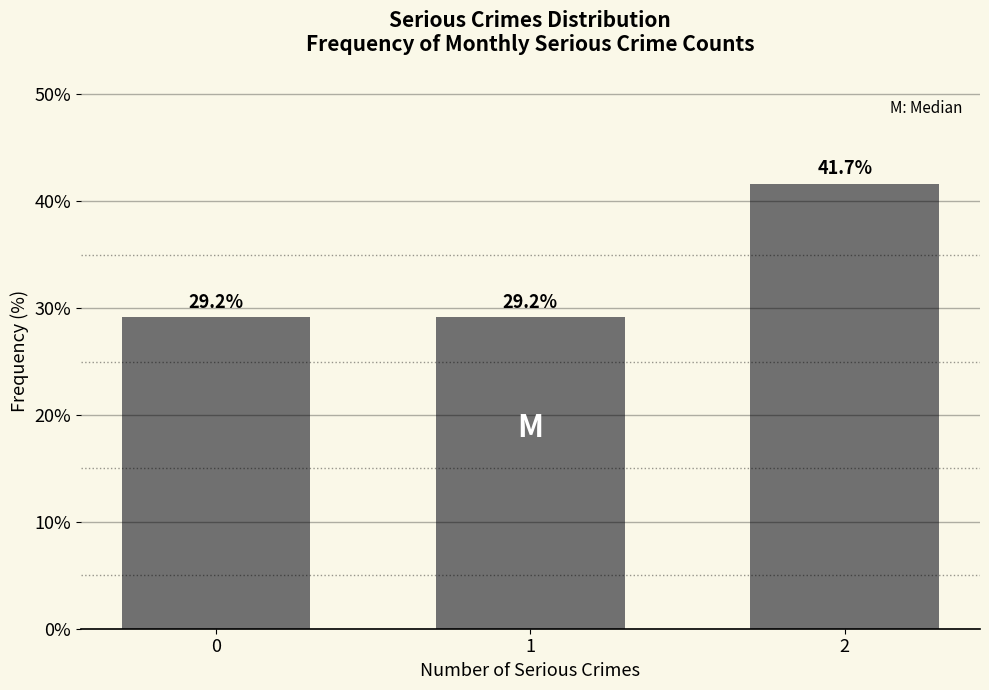

Reading left to right, extract all data points from this chart.

0=29.2	1=29.2	2=41.7